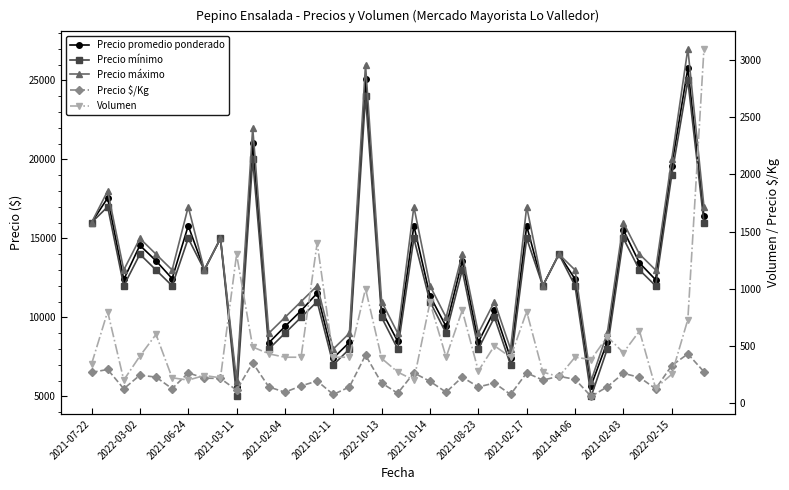

Reading left to right, what are all the values shown in this chart?

Precio promedio ponderado: 16000	17562	12400	14561	13583	12455	15800	13000	15000	5577	21061	8395	9425	10425	11536	7425	8425	25100	10410	8481	15800	11364	9425	13568	8429	10460	7425	15788	12000	14000	12425	5684	8448	15523	13444	12385	19600	25767	16387
Precio mínimo: 16000	17000	12000	14000	13000	12000	15000	13000	15000	5000	20000	8000	9000	10000	11000	7000	8000	24000	10000	8000	15000	11000	9000	13000	8000	10000	7000	15000	12000	14000	12000	5000	8000	15000	13000	12000	19000	25000	16000
Precio máximo: 16000	18000	13000	15000	14000	13000	17000	13000	15000	6000	22000	9000	10000	11000	12000	8000	9000	26000	11000	9000	17000	12000	10000	14000	9000	11000	8000	17000	12000	14000	13000	6000	9000	16000	14000	13000	20000	27000	17000
Precio $/Kg: 267	293	124	243	226	125	263	217	214	112	351	140	94	149	192	74	140	418	174	85	263	189	94	226	140	174	74	263	200	233	207	57	141	259	224	124	327	429	273
Volumen: 340	800	200	410	600	220	200	240	220	1300	490	430	400	400	1400	400	400	1000	390	270	200	880	400	810	280	500	400	800	270	230	400	380	580	440	630	130	250	730	3100